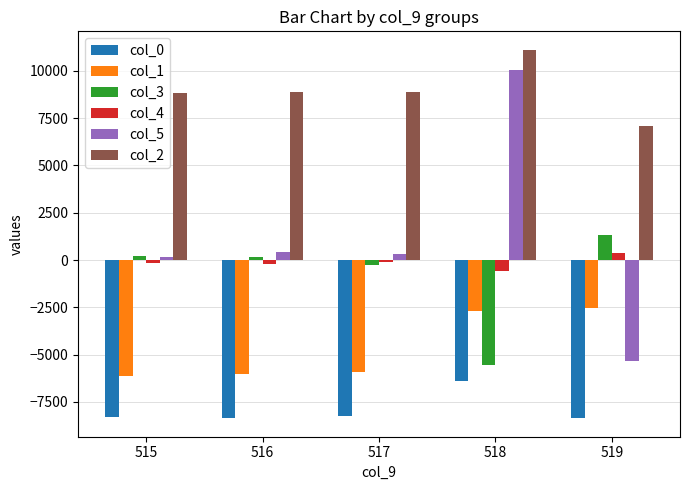

Rank the series by their maximum value, from highest to lowest.

col_2, col_5, col_3, col_4, col_1, col_0